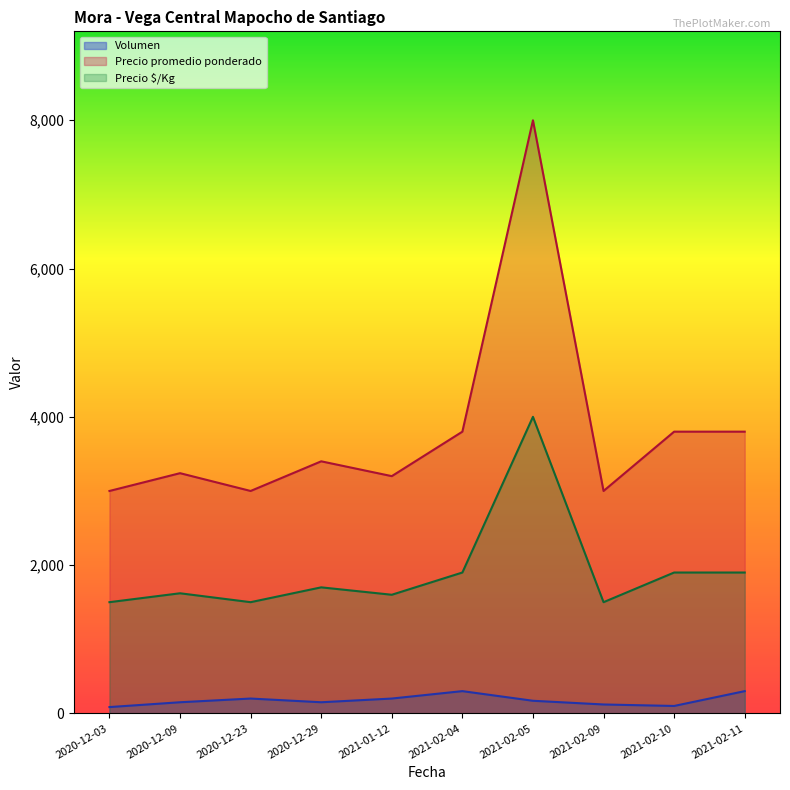

Reading left to right, transcribe all the data shown in this chart.

Volumen: 2020-12-03=85	2020-12-09=150	2020-12-23=200	2020-12-29=150	2021-01-12=200	2021-02-04=300	2021-02-05=170	2021-02-09=120	2021-02-10=100	2021-02-11=300
Precio promedio ponderado: 2020-12-03=3000	2020-12-09=3240	2020-12-23=3000	2020-12-29=3400	2021-01-12=3200	2021-02-04=3800	2021-02-05=8000	2021-02-09=3000	2021-02-10=3800	2021-02-11=3800
Precio $/Kg: 2020-12-03=1500	2020-12-09=1620	2020-12-23=1500	2020-12-29=1700	2021-01-12=1600	2021-02-04=1900	2021-02-05=4000	2021-02-09=1500	2021-02-10=1900	2021-02-11=1900